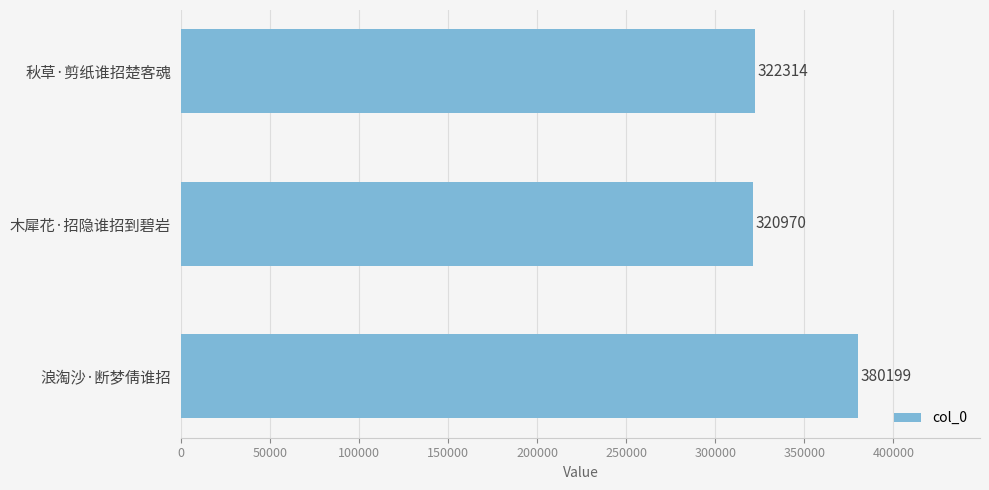

What is the minimum value shown in the chart?

320970